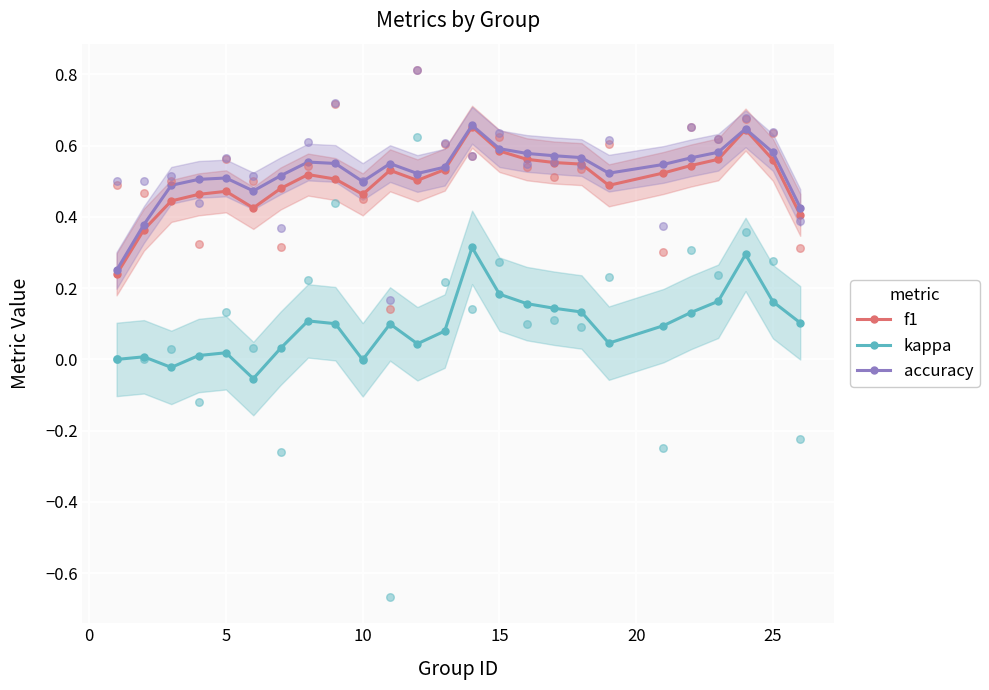

What are all the series names shown in the legend?

f1, kappa, accuracy